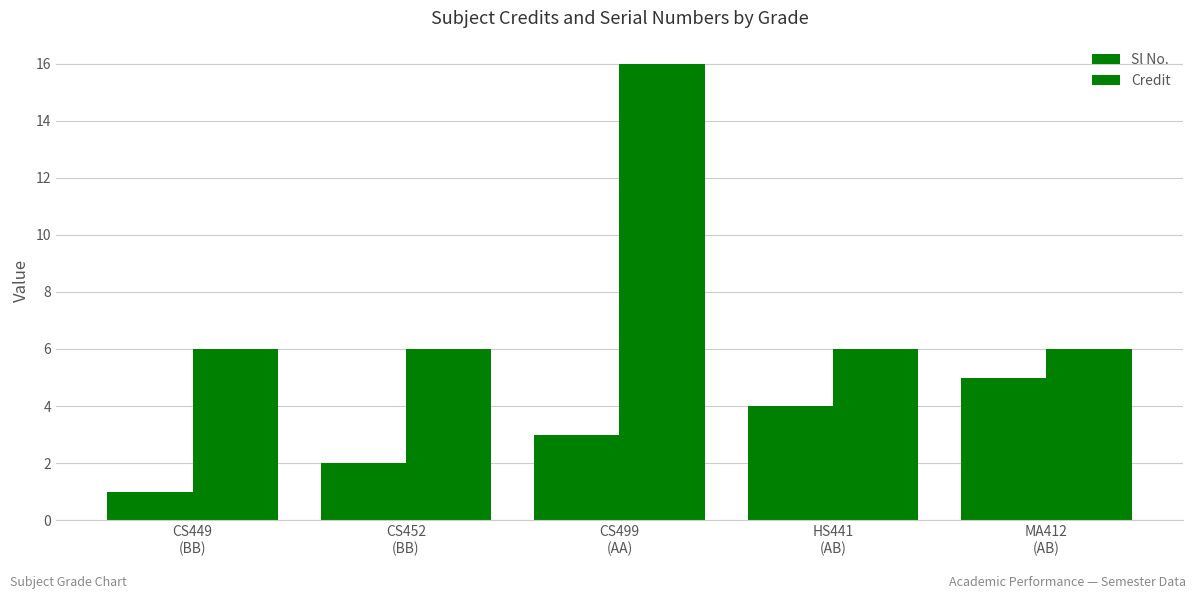

What is the difference between the Credit values at CS449
(BB) and CS499
(AA)?

10